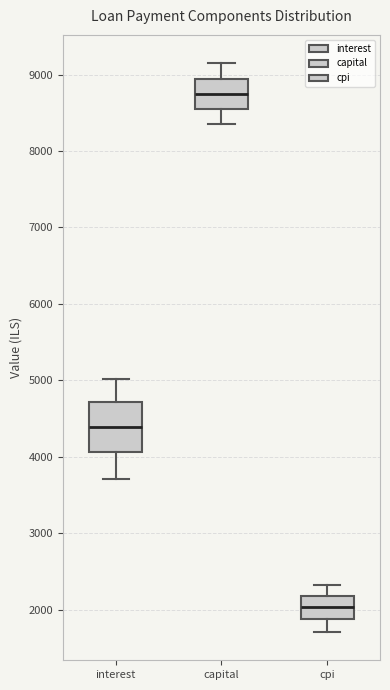

Which box is the tallest, from its lower edge to its upper edge?

interest